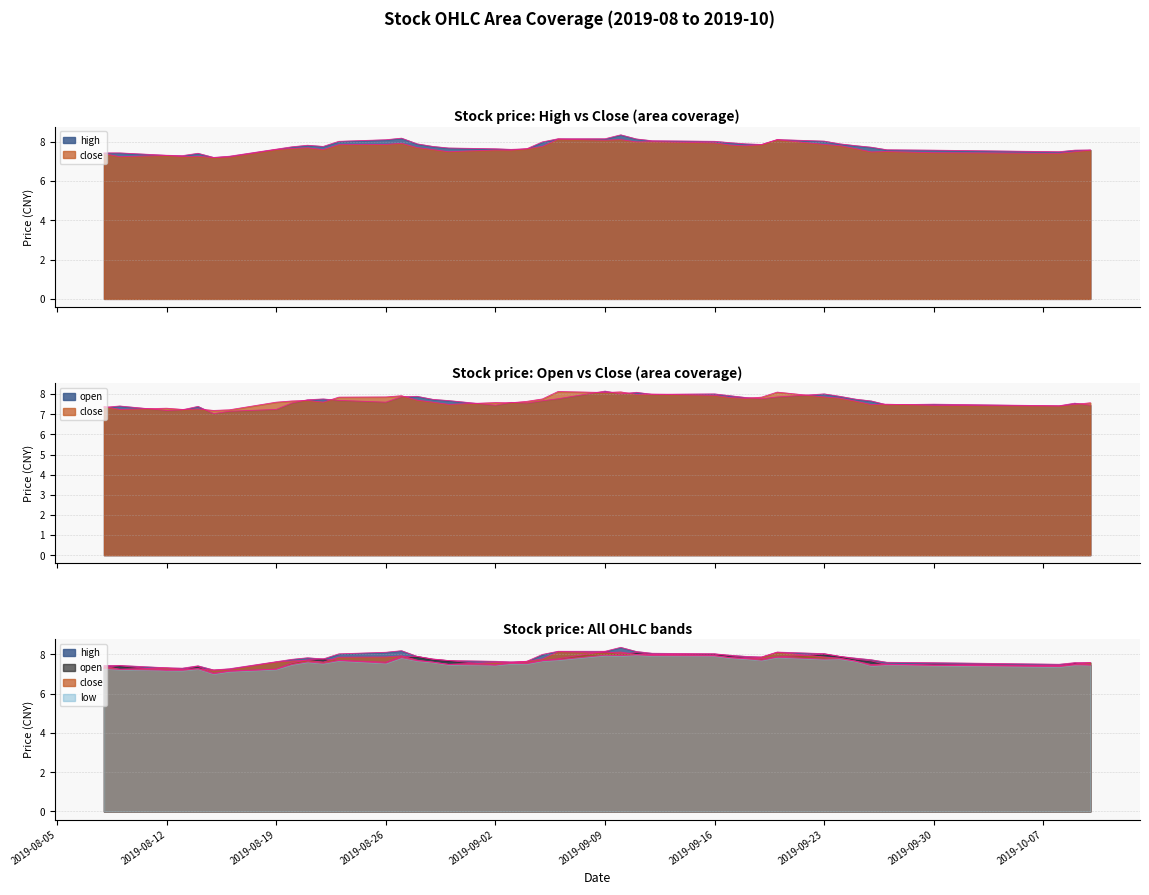

In open, how many points are lower than both neighbors (excluding endpoints)?

10